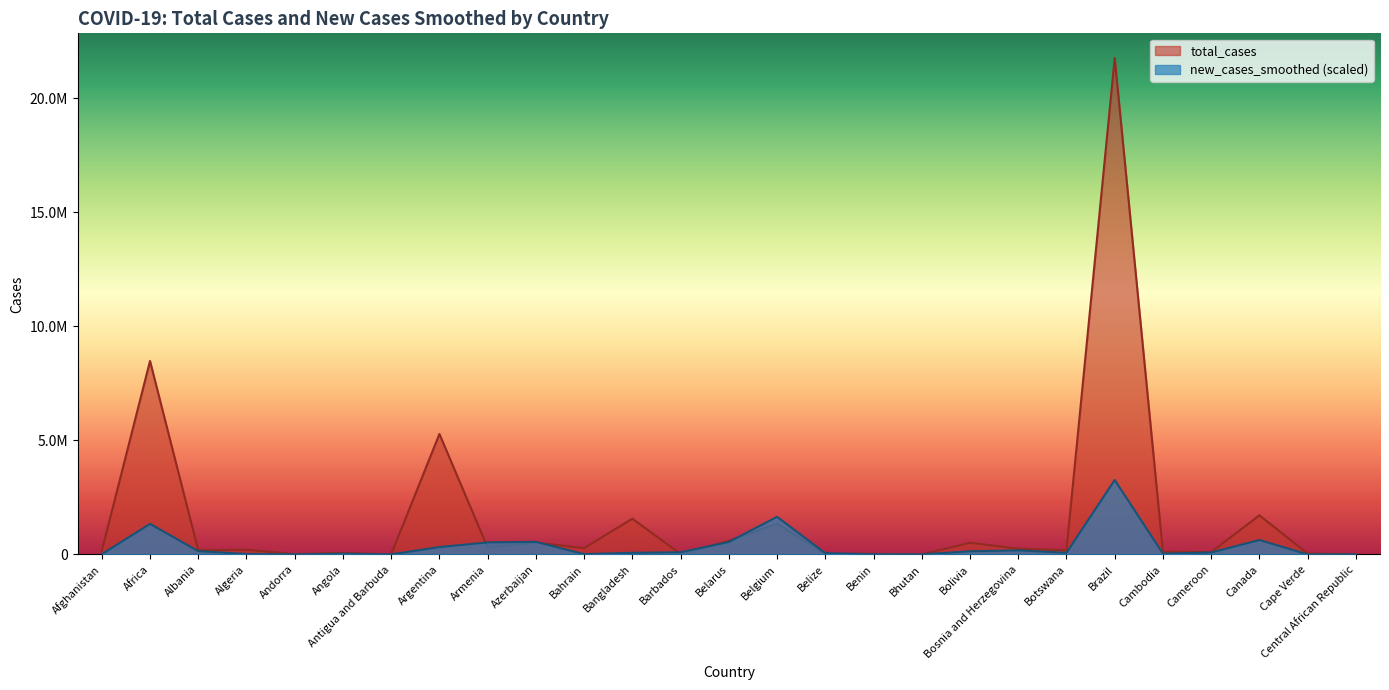

At Bahrain, list the series in order from largest to smallest.

total_cases, new_cases_smoothed (scaled)